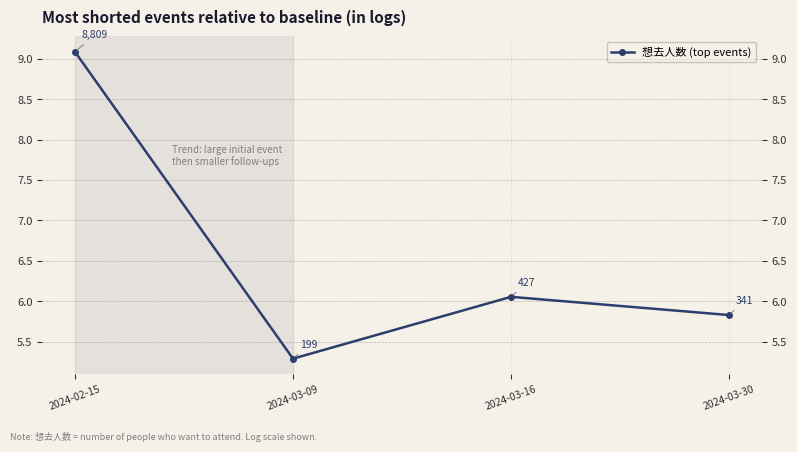

Reading left to right, transcribe all the data shown in this chart.

2024-02-15=9.1	2024-03-09=5.3	2024-03-16=6.1	2024-03-30=5.8